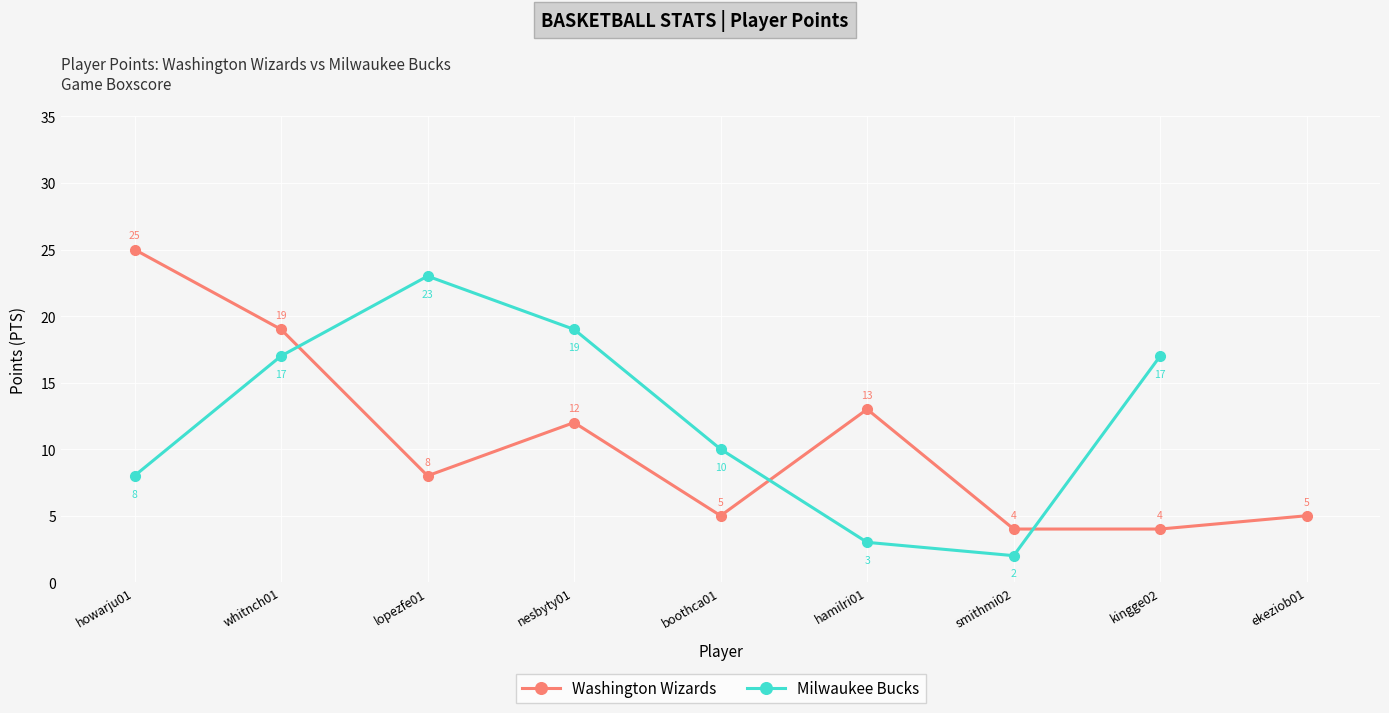

Which category has the lowest value across all series?

smithmi02